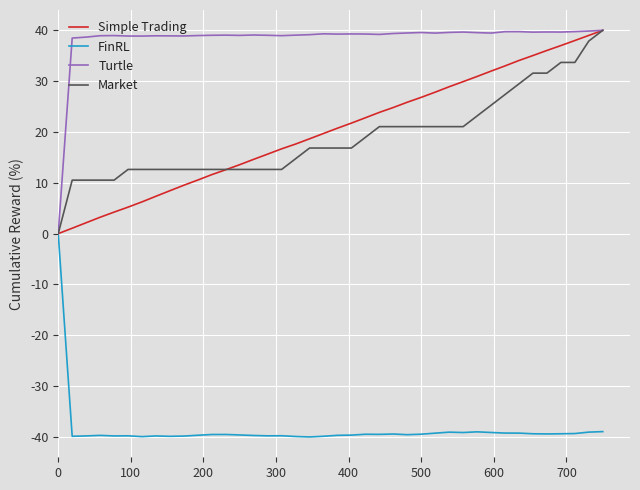

Count the number of categories in the chart.

40